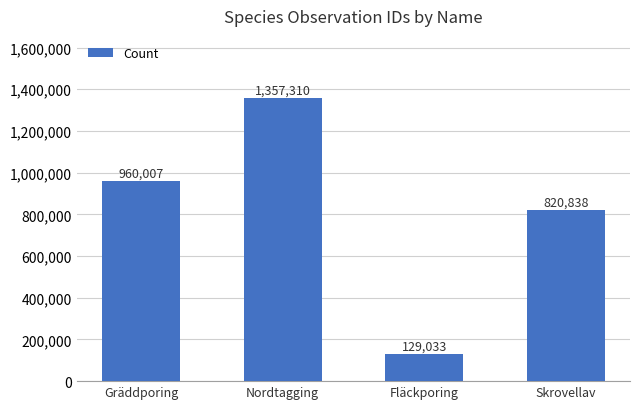

What is the label of the 3rd bar from the left?

Fläckporing